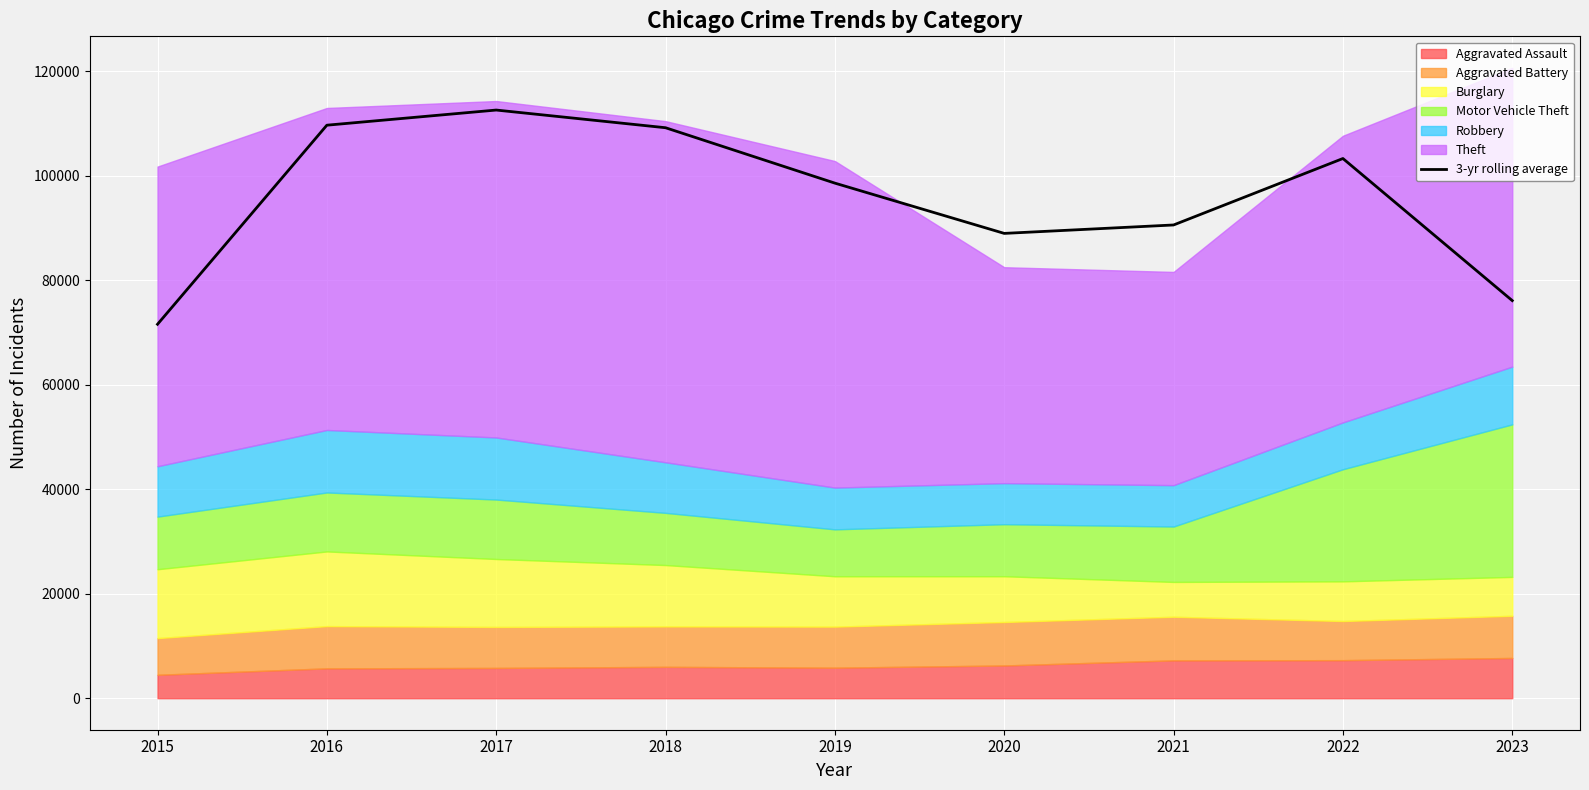

What is the approximate value at 2017?

112559.0